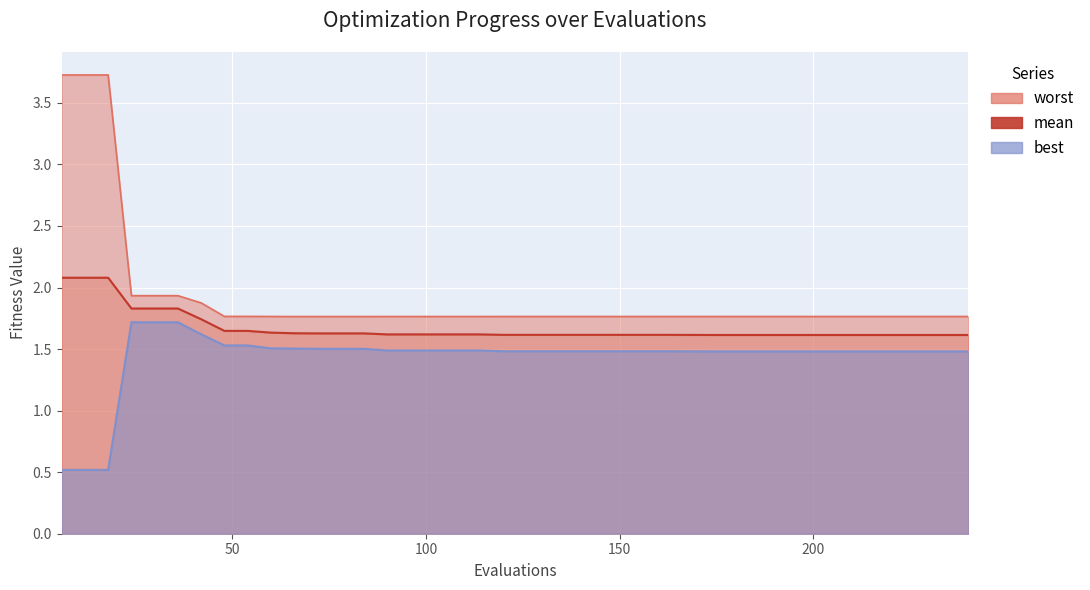

Which series has the largest total across all categories?

worst